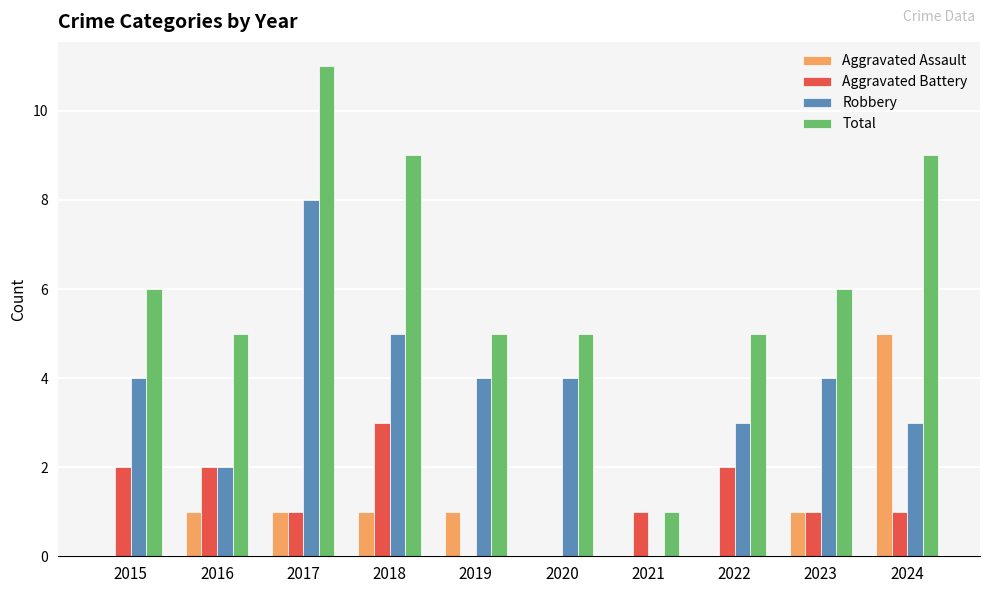

Count the Total values in the range 5 to 9.

8